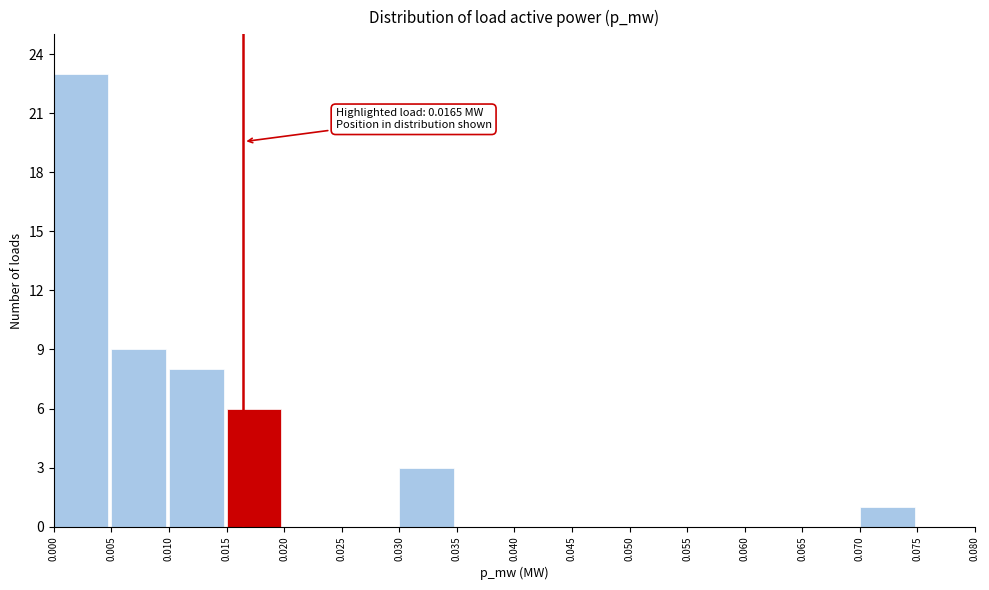

Which range on the x-axis has the tallest bar?

0.000 to 0.005